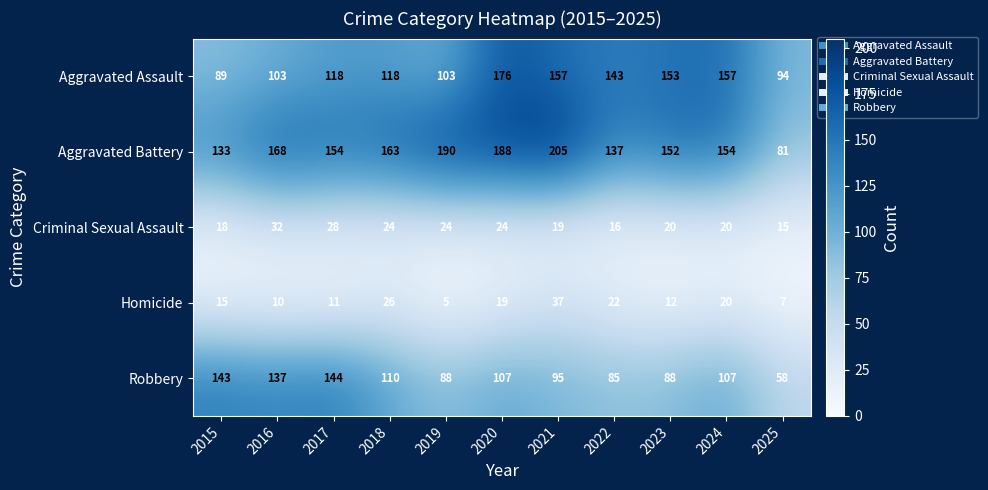

Rank the series at 2025 from lowest to highest value.

Homicide, Criminal Sexual Assault, Robbery, Aggravated Battery, Aggravated Assault